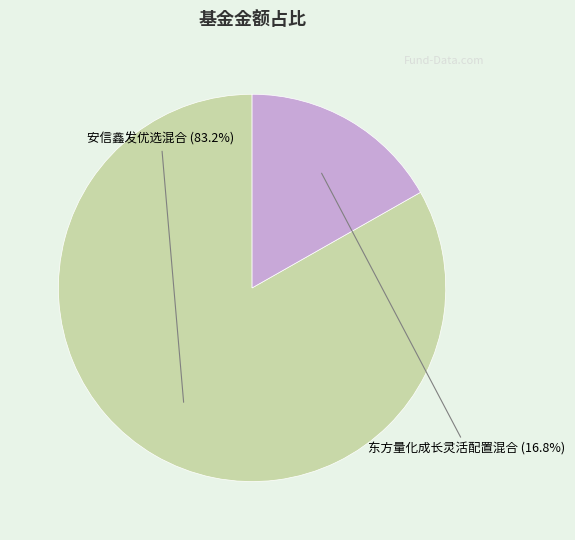

What percentage do 安信鑫发优选混合 and 东方量化成长灵活配置混合 together represent?

100.0%